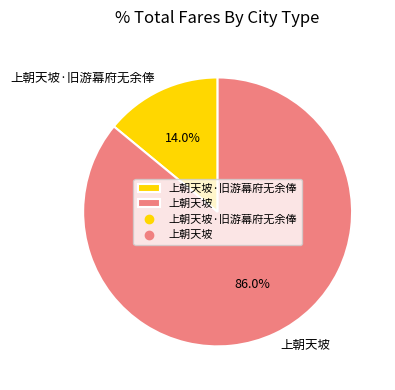

Which slice is the largest?

上朝天坡